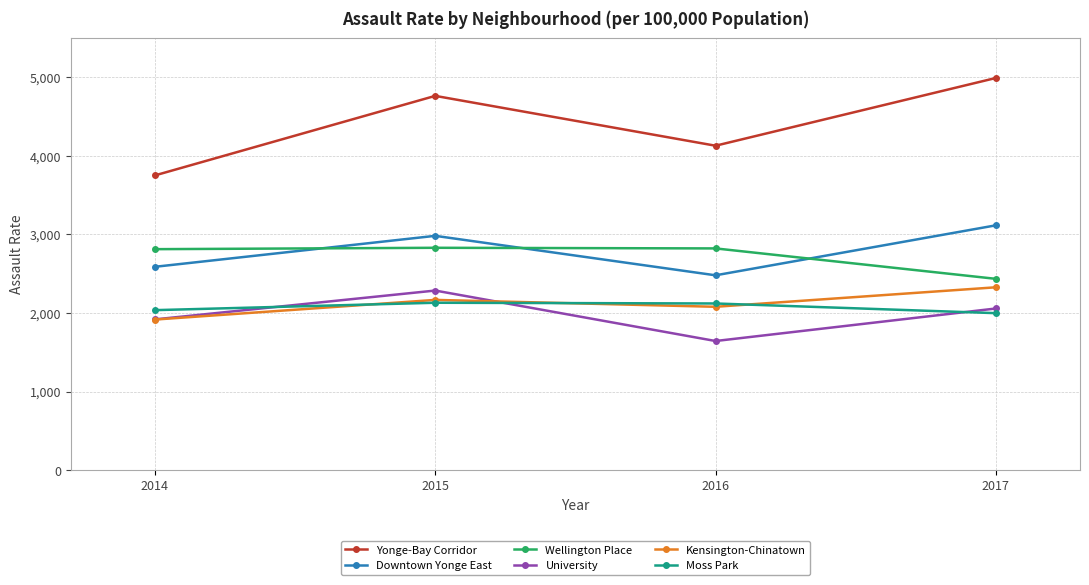

What is the total value across all series at 2015?

17153.2